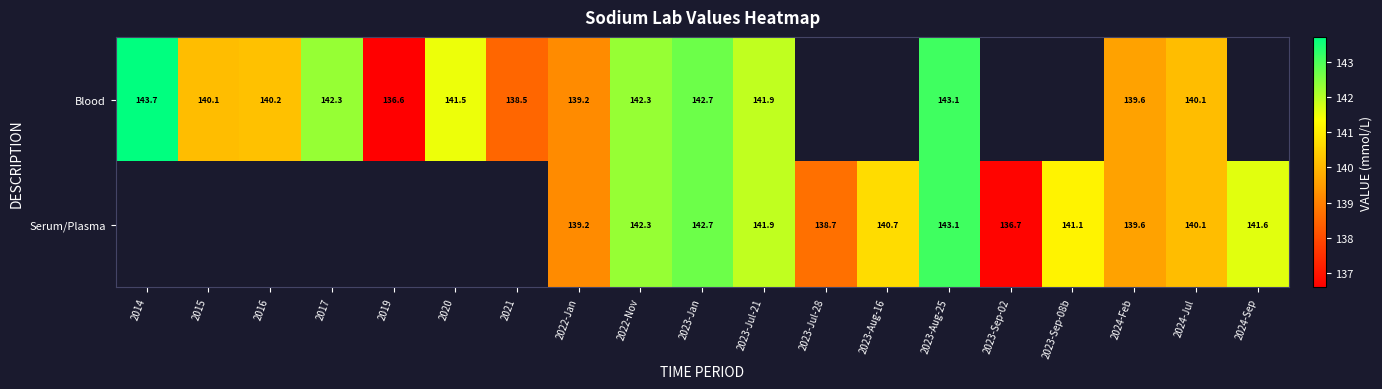

The value of Blood at 2016 is 140.2. True or false?

True